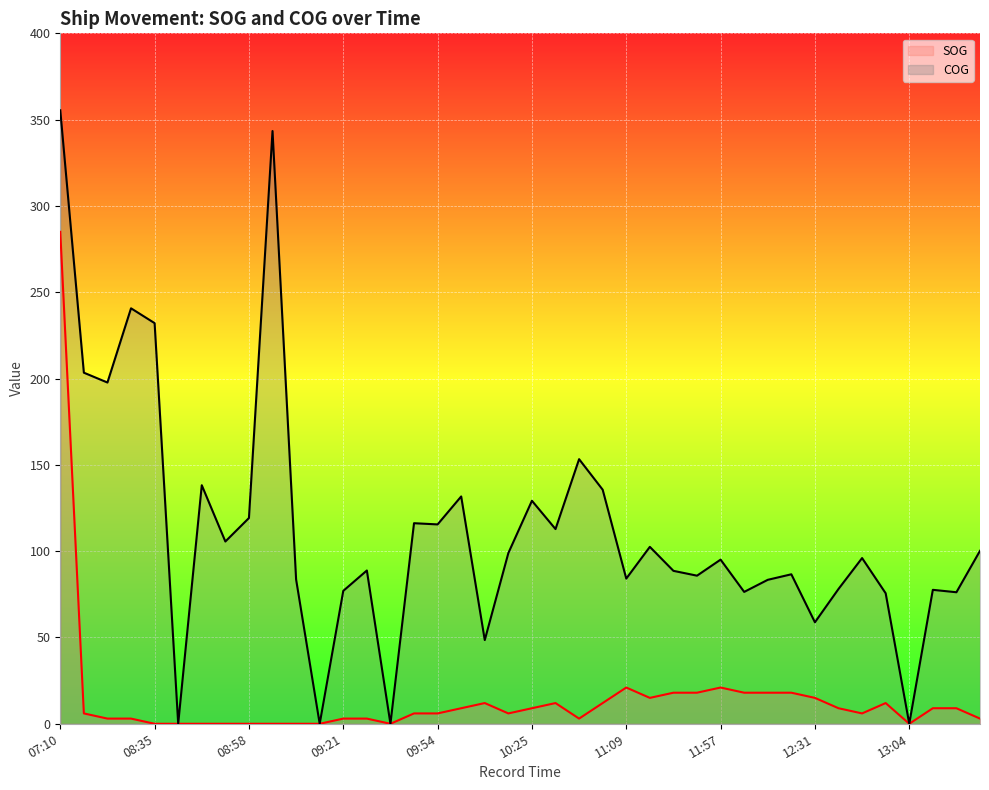

Where is the first local maximum for COG?

08:30